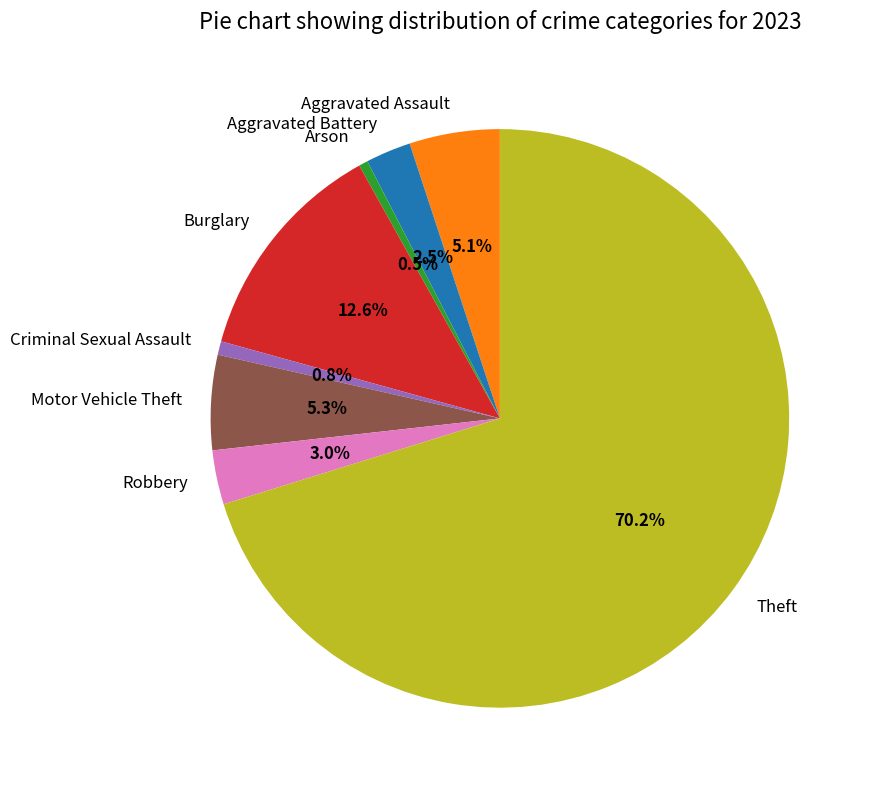

Count the number of slices in the pie.

8